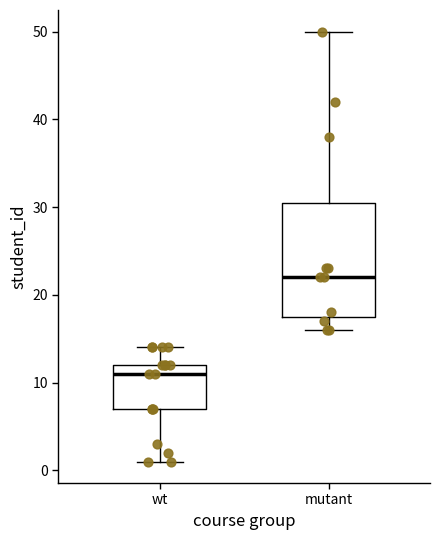

Reading left to right, transcribe this box plot: for each box, give where its median line is, the range the box spans, and where its two whiskers end, as read against the y-axis. The values are not printed on the chart, so give them approximately, as read against the axis.

wt: median 11, box 7 to 12, whiskers 1 to 14
mutant: median 22, box 18 to 31, whiskers 16 to 50